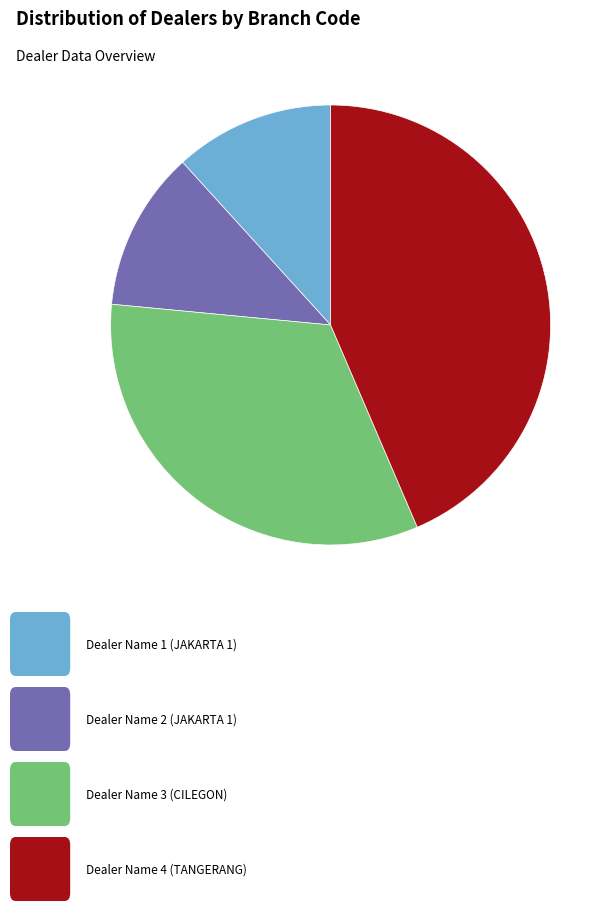

Does any single category account for the majority?

No